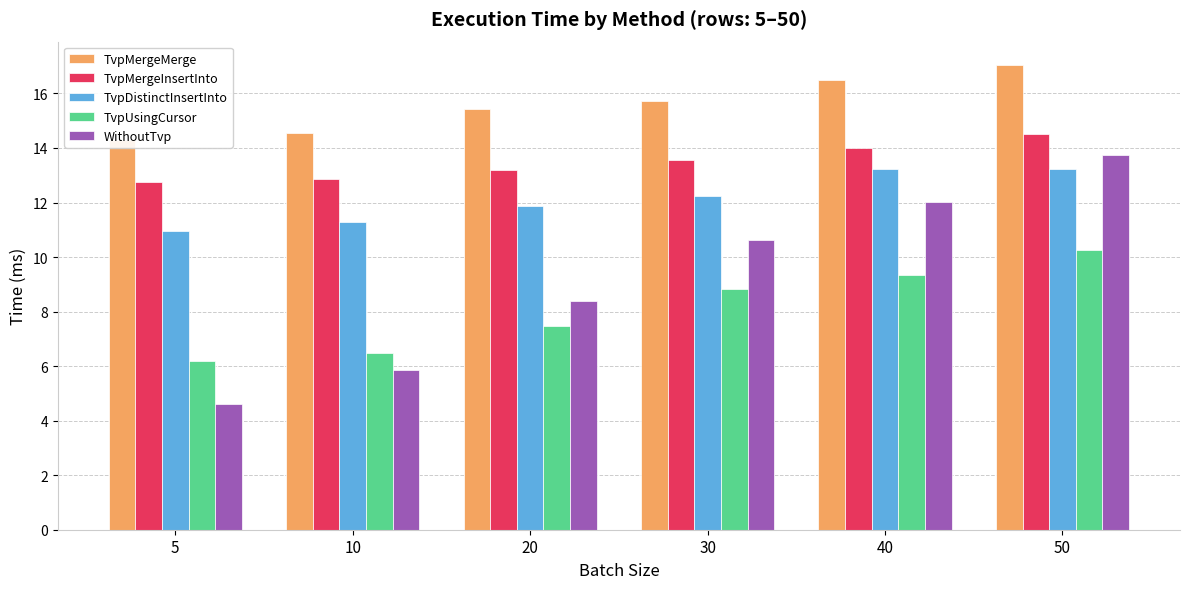

The TvpMergeInsertInto series shows 21.0 at 20. True or false?

False